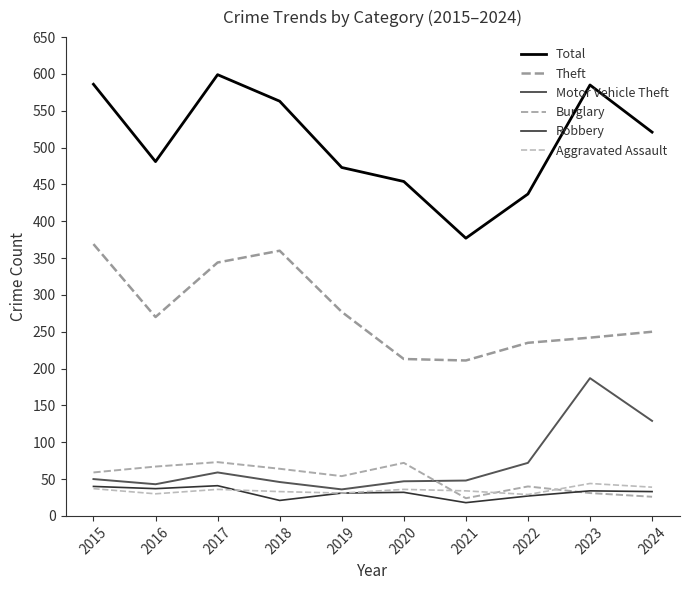

Does the chart display data point markers on the line(s)?

No